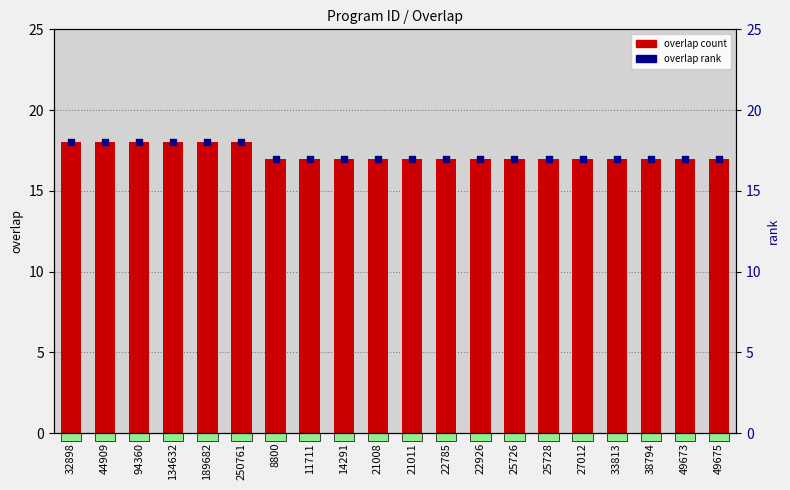

Which series has the largest total across all categories?

overlap